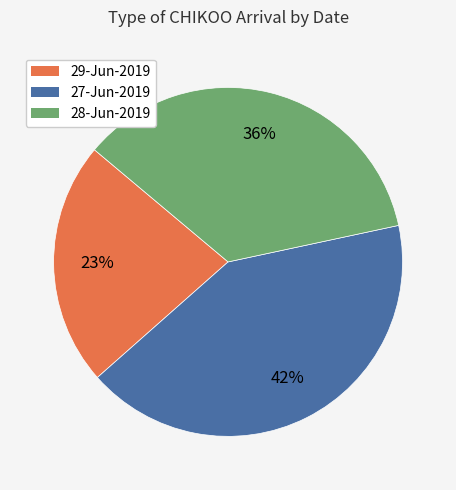

To the nearest percent, what is the difference between the largest and smallest slice percentages?

19%